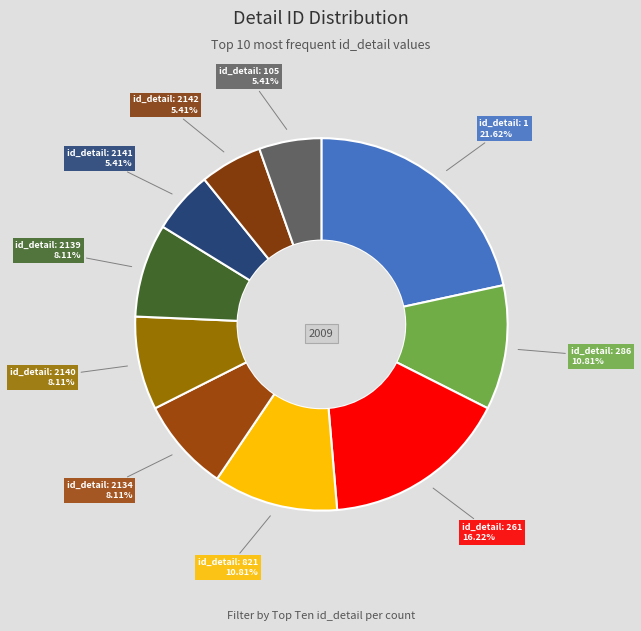

How many slices are in this pie chart?

10